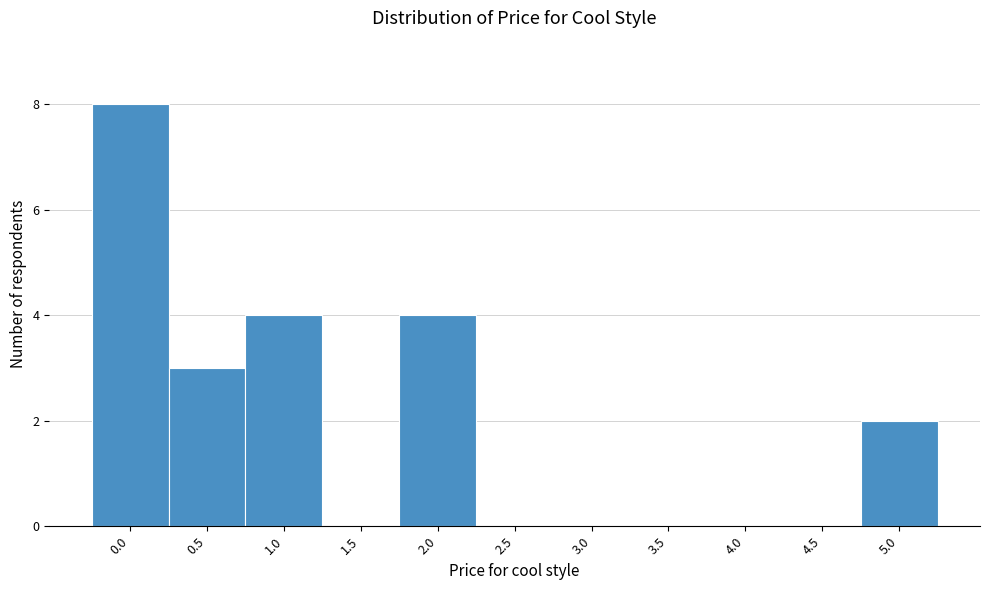

What is the height of the bar covering 1.75 to 2.25 on the x-axis? The values are not printed on the chart, so give them approximately, as read against the axis.

4